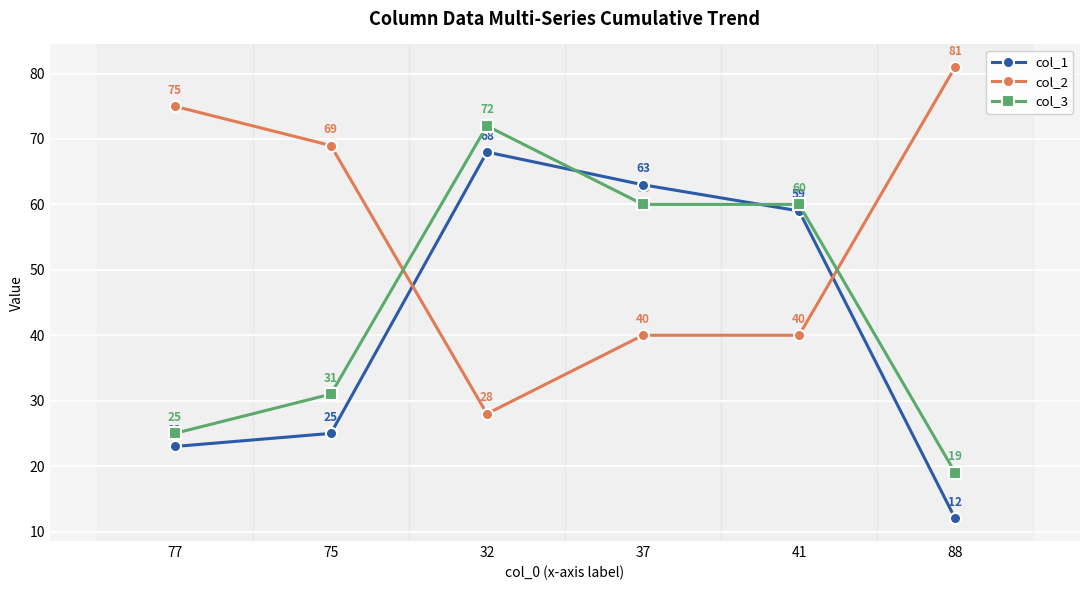

At which category does col_1 reach its first local peak?

32